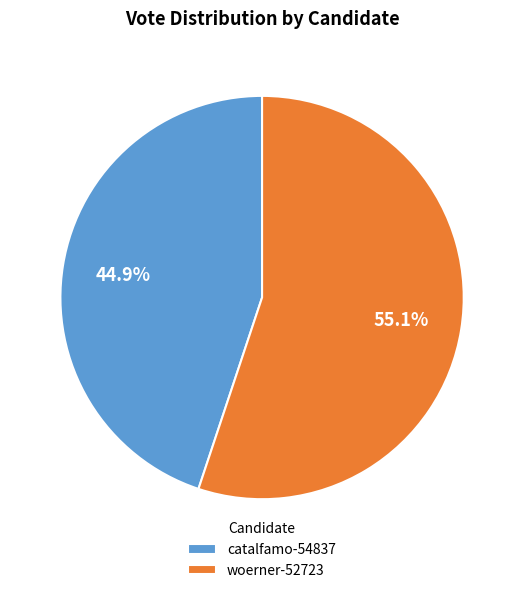

Which category has the smallest portion of the pie?

catalfamo-54837